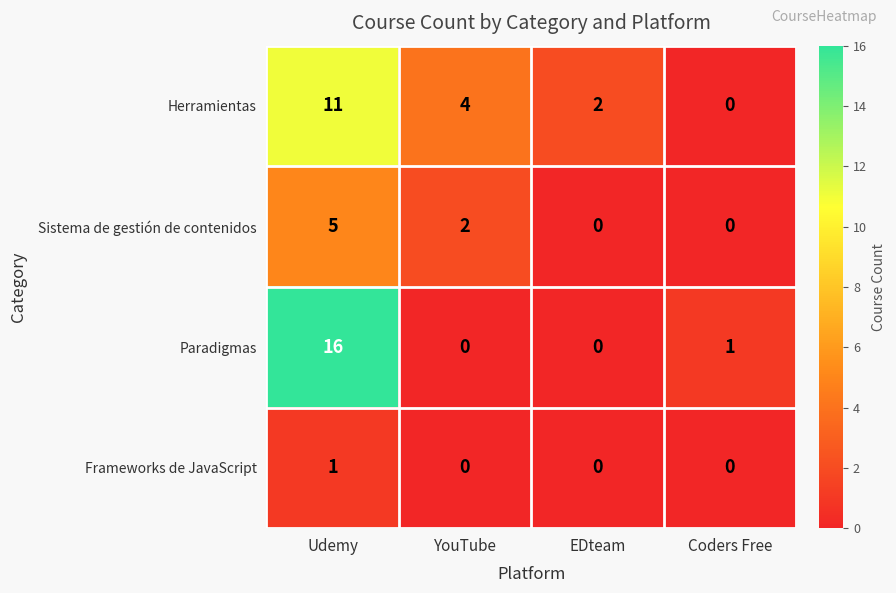

What is the total value across all series at YouTube?

6